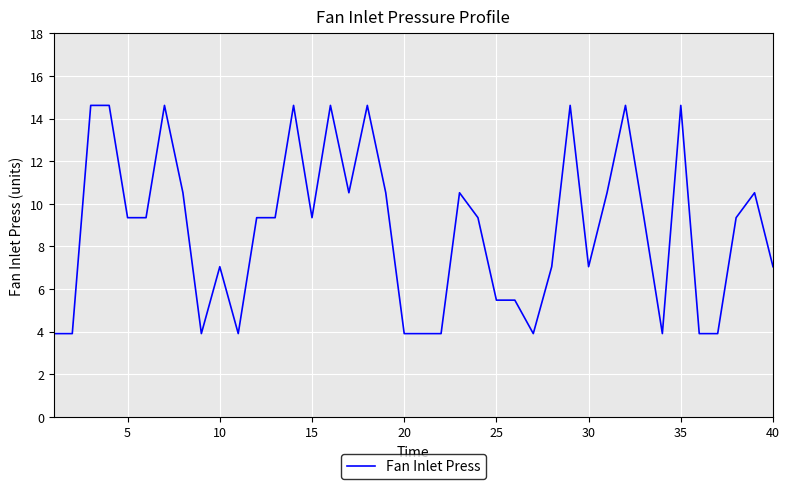

What is the smallest value displayed?

3.9